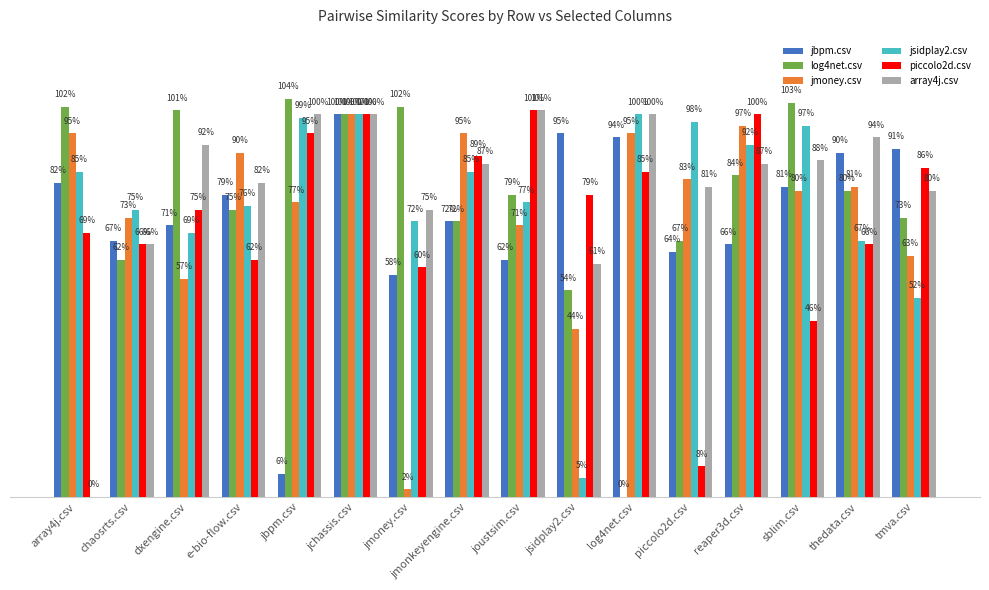

What are all the series names shown in the legend?

jbpm.csv, log4net.csv, jmoney.csv, jsidplay2.csv, piccolo2d.csv, array4j.csv